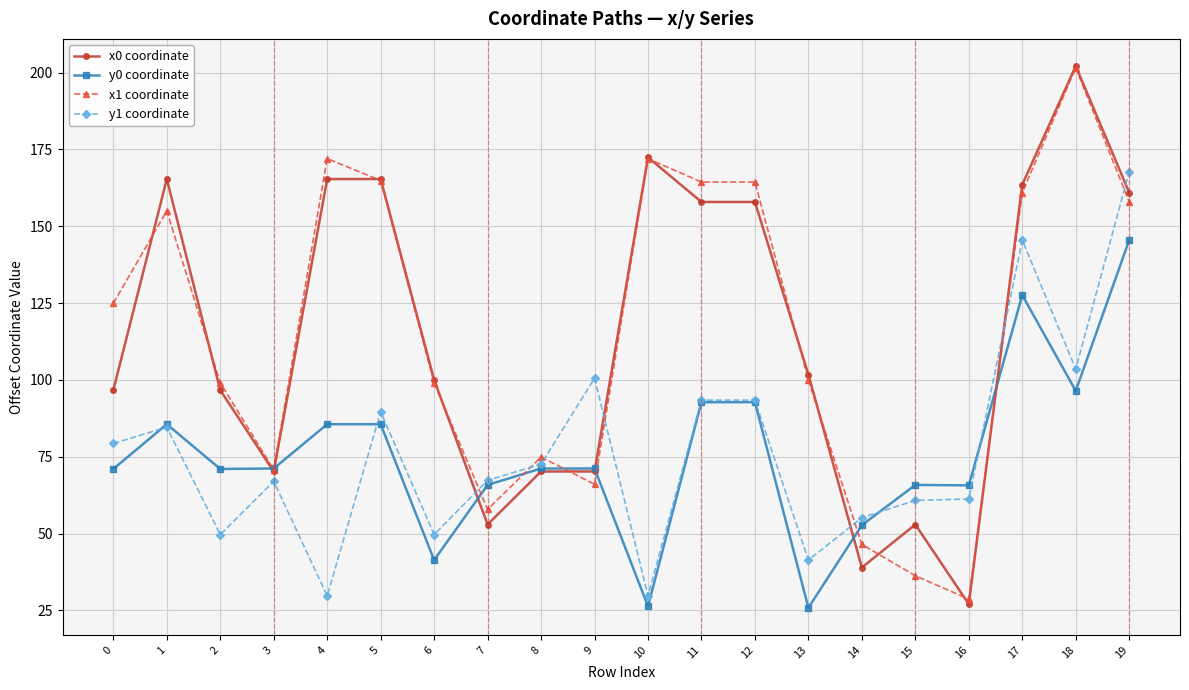

After their last crossing, which series has the higher values: y1 coordinate or x0 coordinate?

y1 coordinate